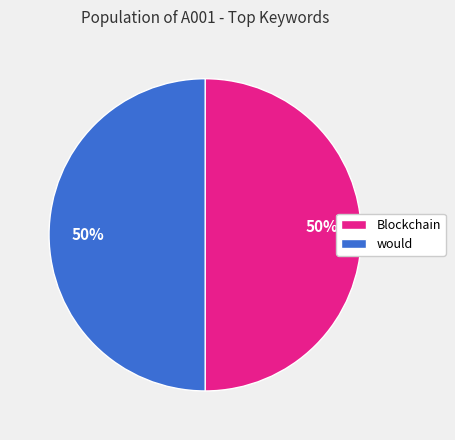

To the nearest percent, what is the average slice percentage?

50%